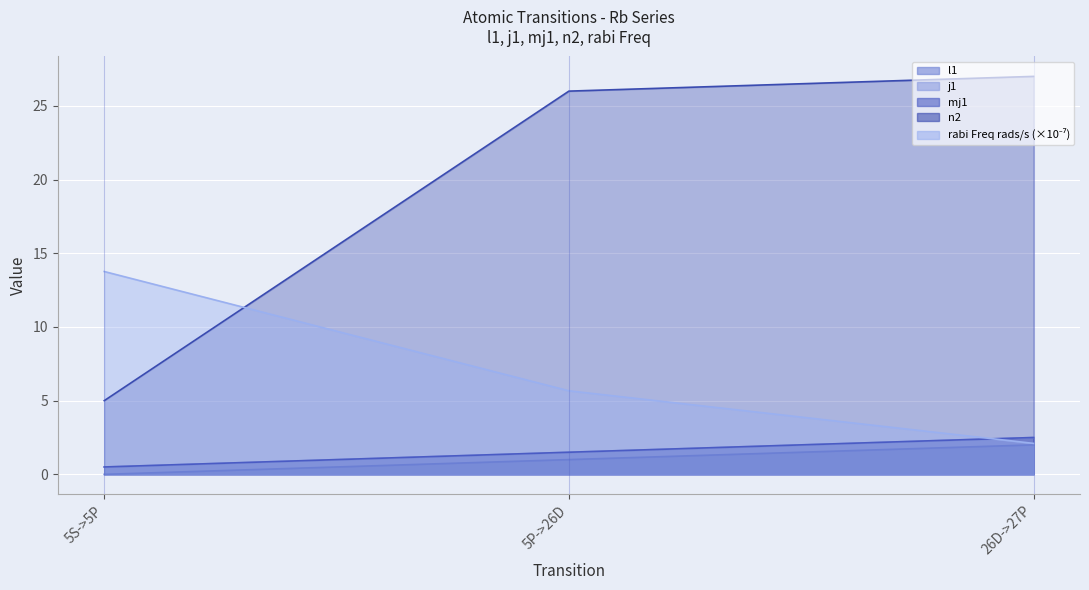

What is the difference between the maximum and minimum values in the rabi Freq rads/s series?

11.7